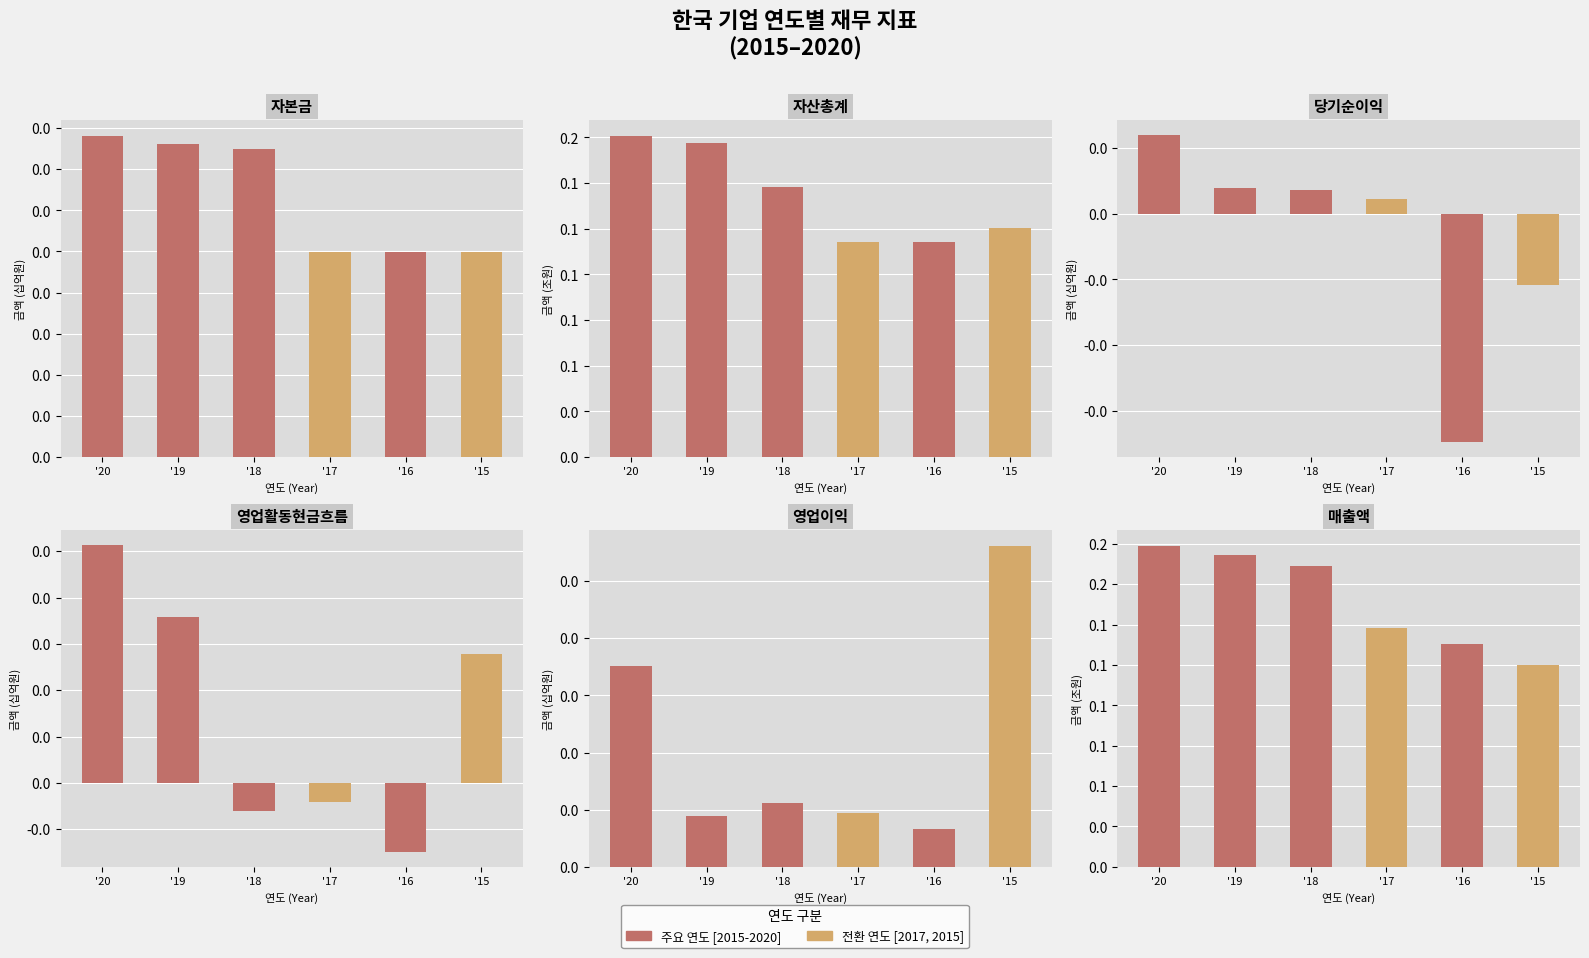

What is the sum of the 영업이익 values at '17 and '19?

1838253747